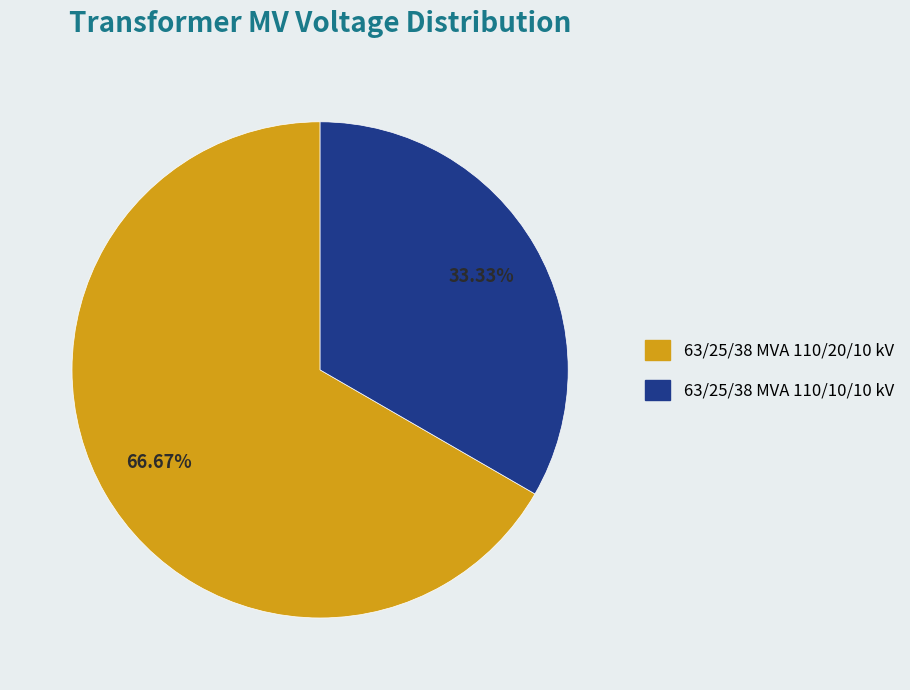

What percentage is NOT represented by 63/25/38 MVA 110/10/10 kV?

66.7%